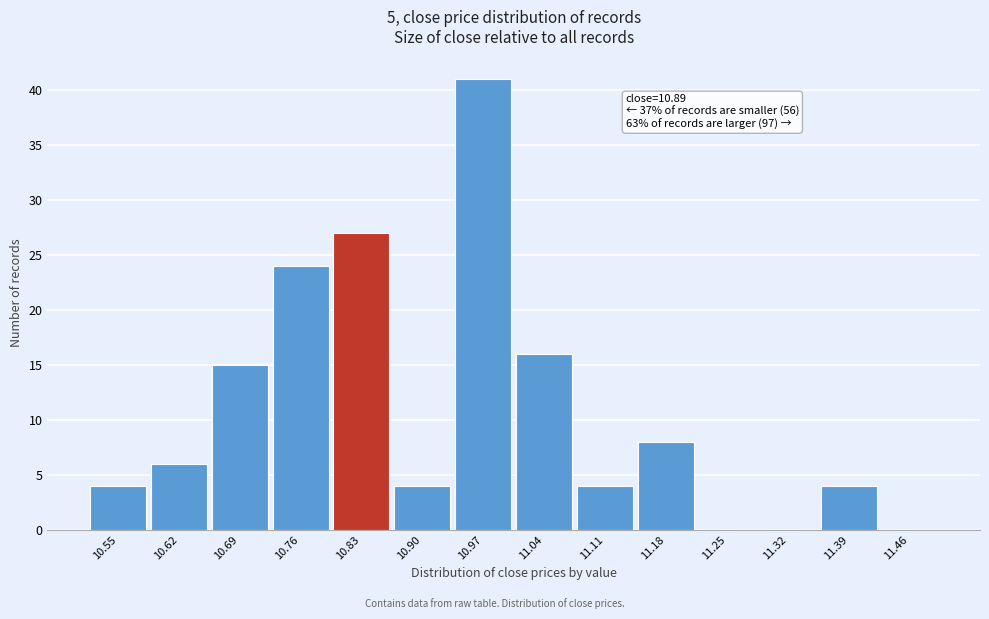

Reading left to right, transcribe all the data shown in this chart.

10.55=4	10.62=6	10.69=15	10.76=24	10.83=27	10.90=4	10.97=41	11.04=16	11.11=4	11.18=8	11.25=0	11.32=0	11.39=4	11.46=0